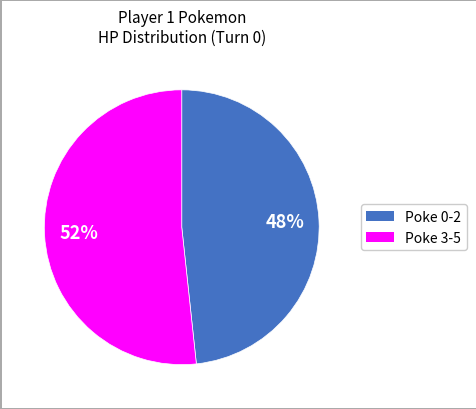

To the nearest percent, what is the average slice percentage?

50%